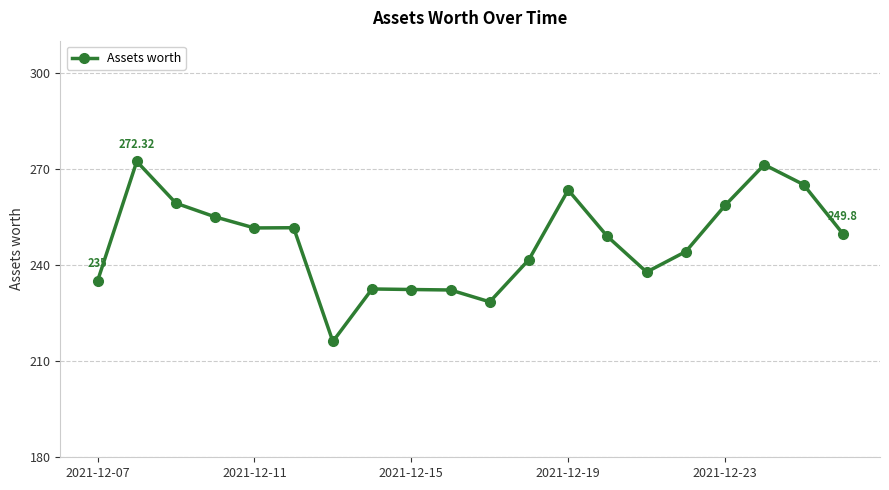

What is the average value?

247.4